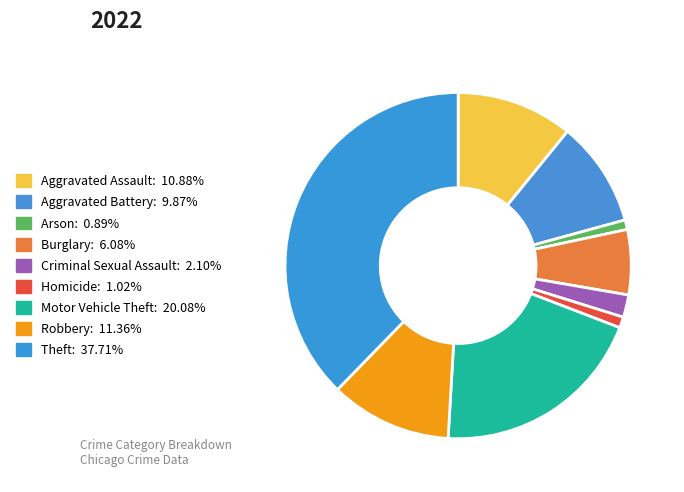

How many segments does this pie chart have?

9